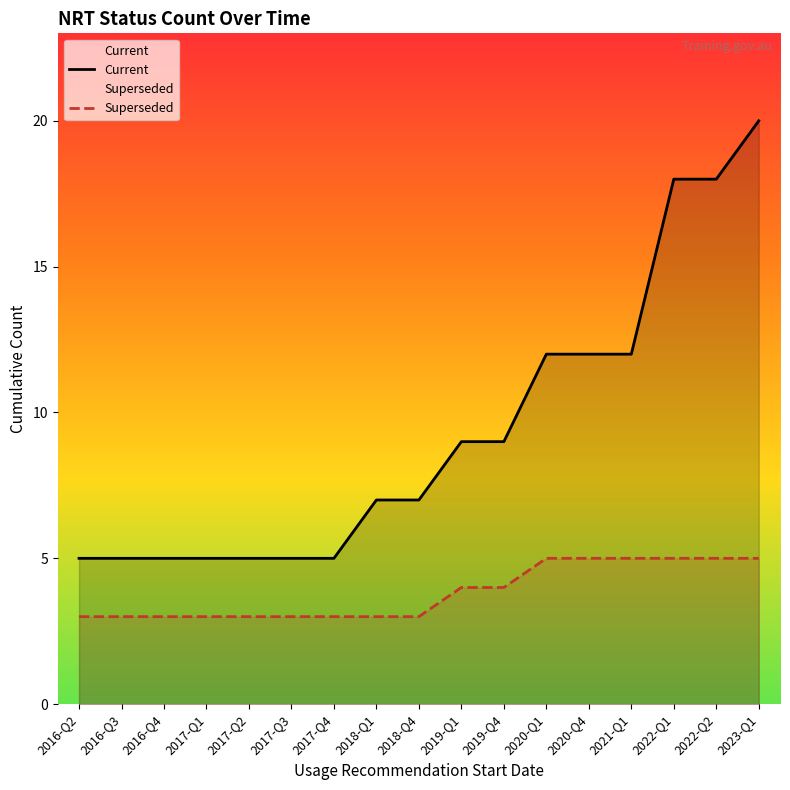

What is the highest value of the Superseded series?

5